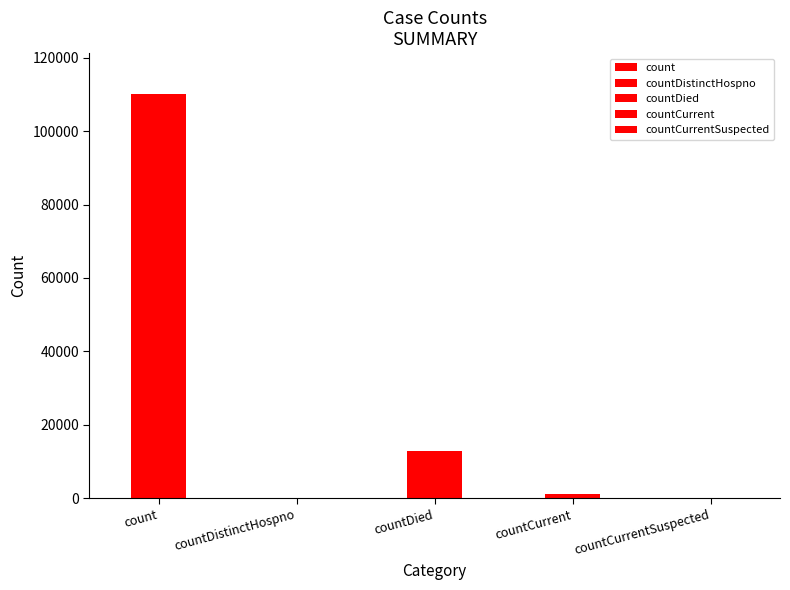

Between countCurrent and count, which is larger?

count